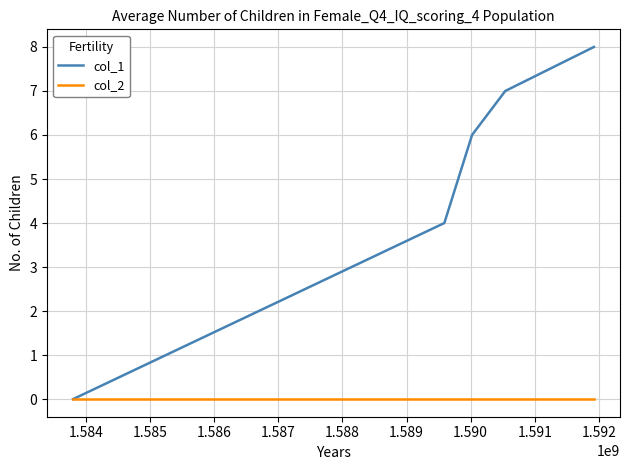

Which series has the widest spread of values?

col_1